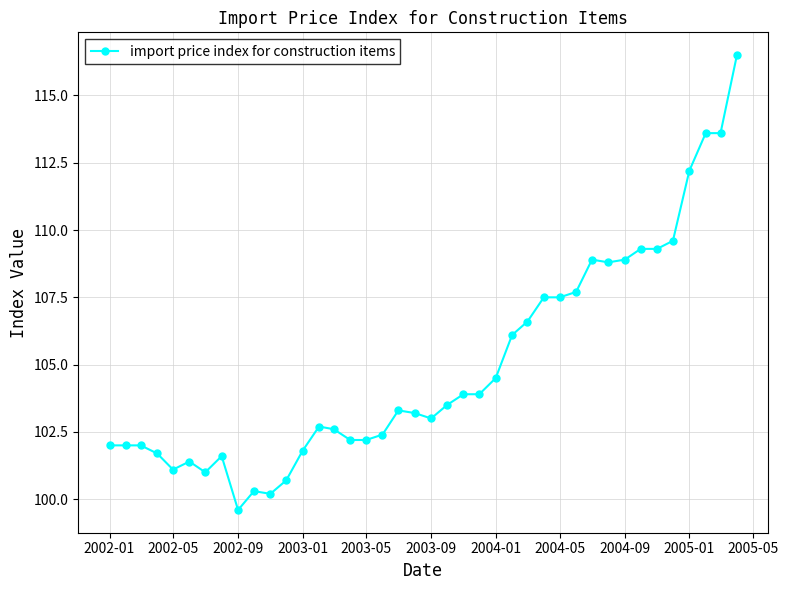

What is the value of the 31st point from the left?

108.9